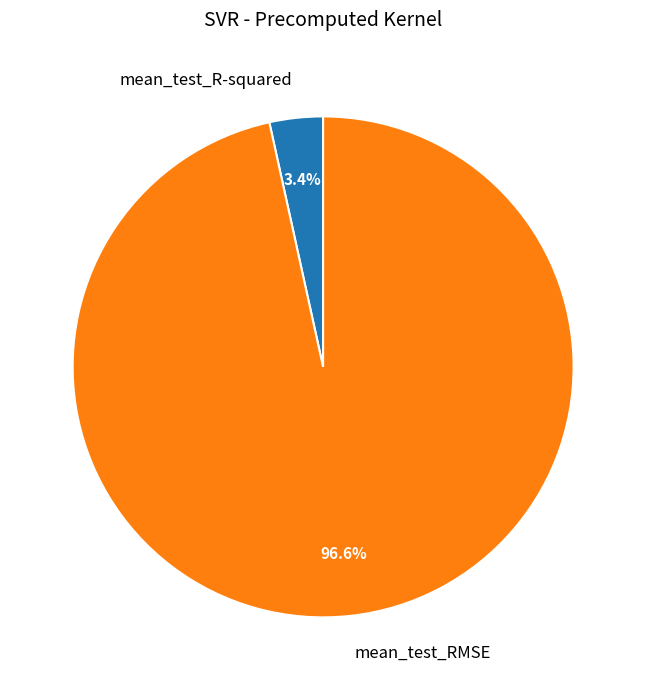

Rank the categories by value from lowest to highest.

mean_test_R-squared, mean_test_RMSE